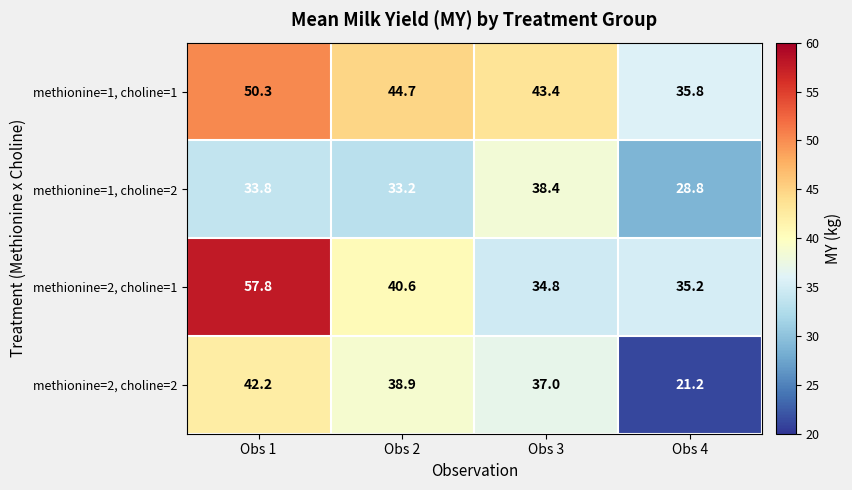

Rank the series at Obs 3 from highest to lowest value.

methionine=1, choline=1, methionine=1, choline=2, methionine=2, choline=2, methionine=2, choline=1